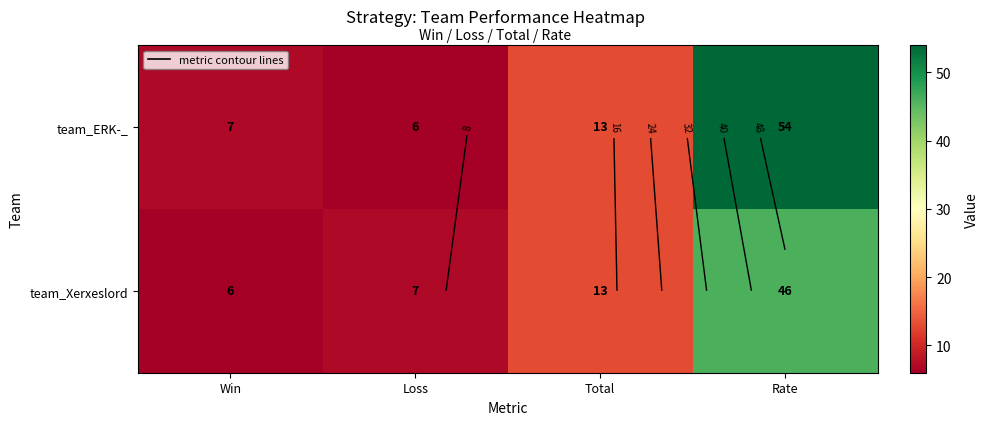

Where is team_ERK-_ nearest to the value 30?

Total